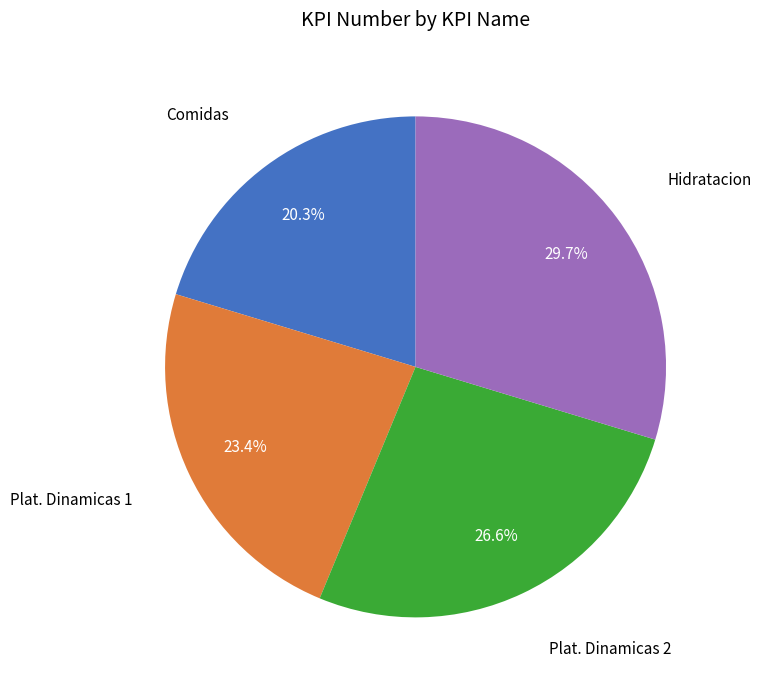

Is there a majority slice in this chart?

No